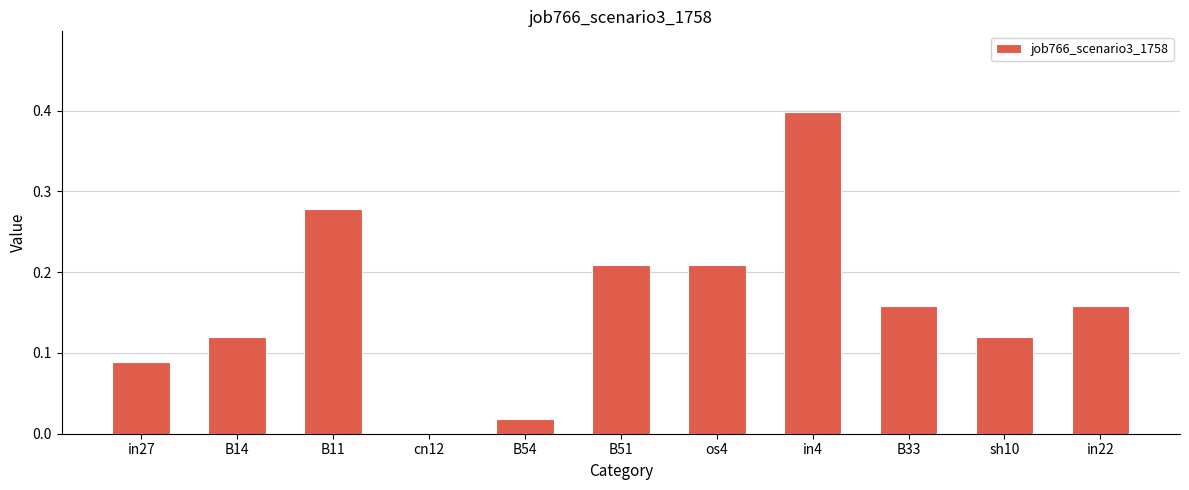

Which has a higher value, B11 or B14?

B11